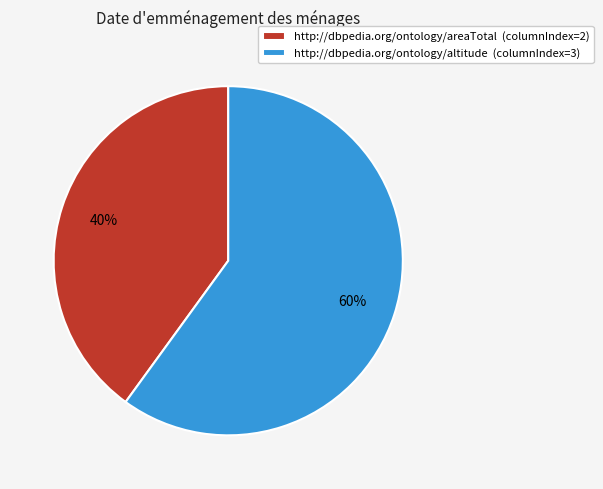

Which category accounts for the majority?

http://dbpedia.org/ontology/altitude